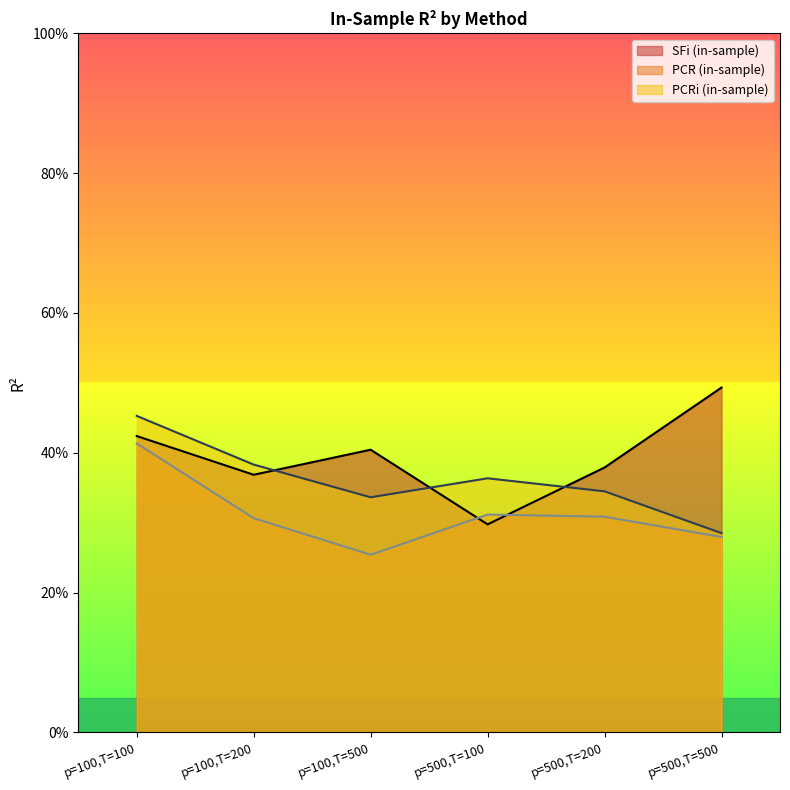

Where is SFi (in-sample) nearest to the value 0?

p=500,T=100